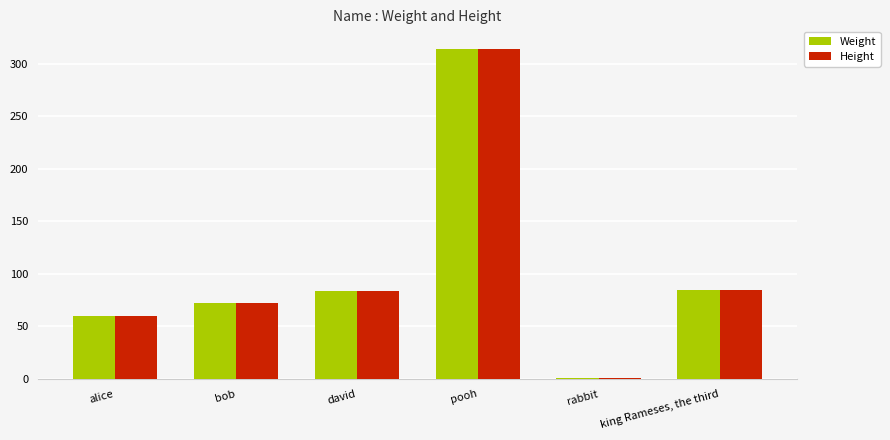

Rank the categories by Height value from highest to lowest.

pooh, king Rameses, the third, david, bob, alice, rabbit